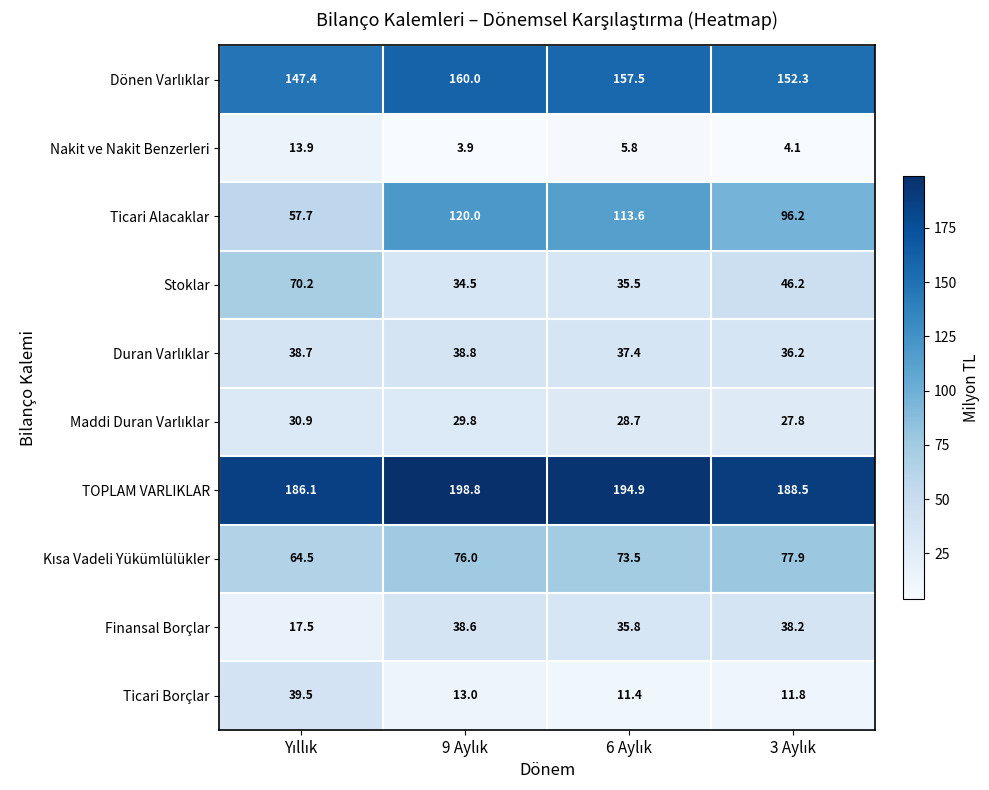

What is the greatest value displayed?

198.8